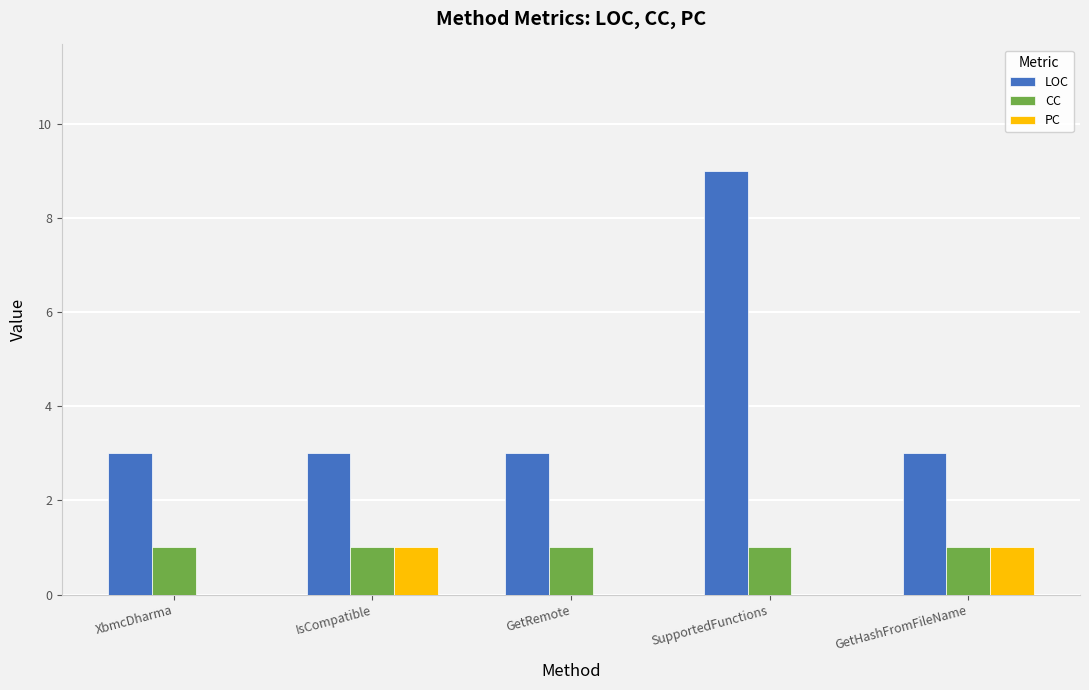

The value of LOC at XbmcDharma is 3. True or false?

True